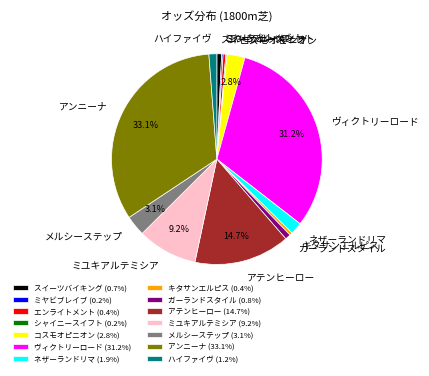

Is the sum of エンライトメント and キタサンエルピス greater than half?

No